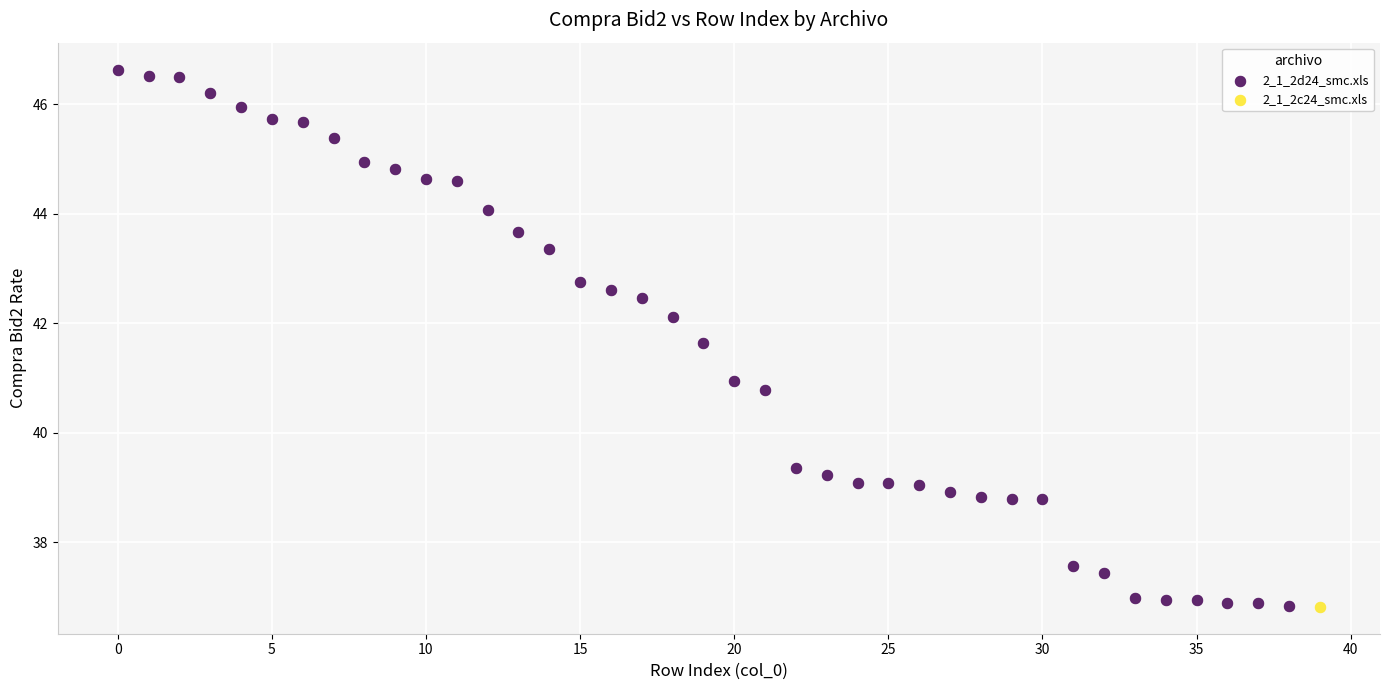

What are all the series names shown in the legend?

2_1_2d24_smc.xls, 2_1_2c24_smc.xls